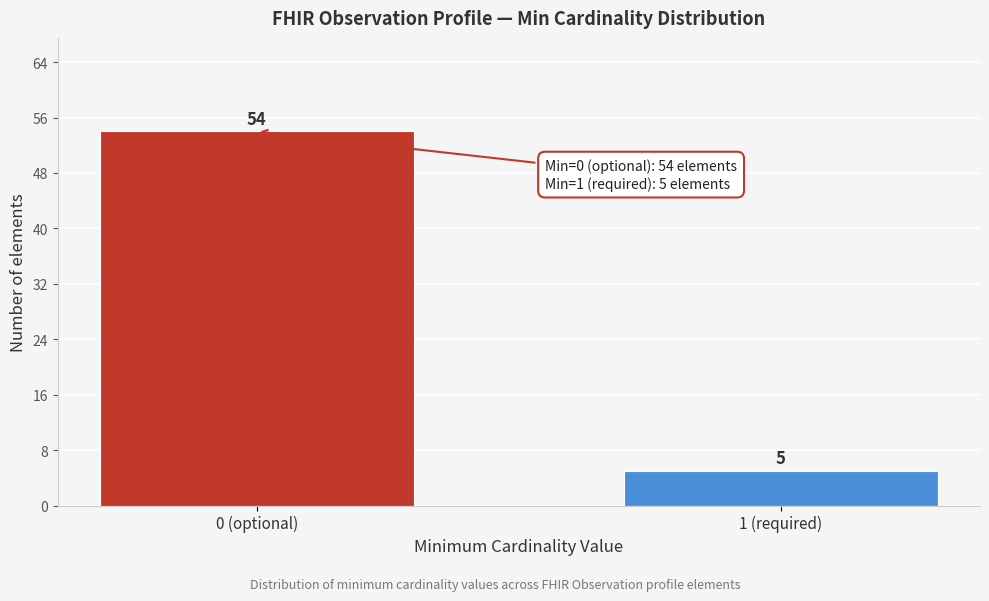

Reading right to left, what are all the values shown in this chart?

1 (required)=5	0 (optional)=54